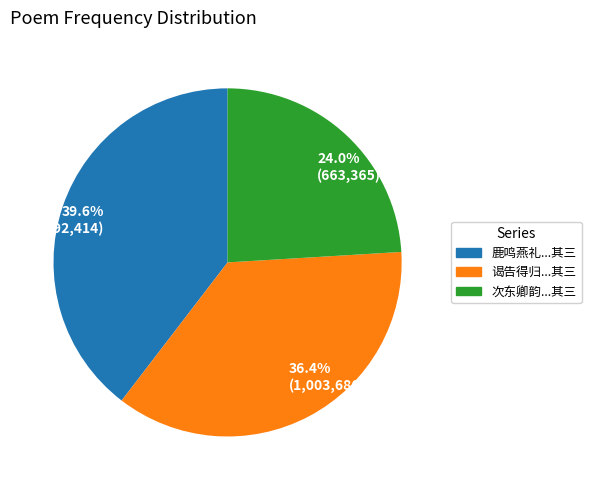

What is the ratio of the value at 24.0% (663,365) to the value at 39.6% (1,092,414)?

0.6